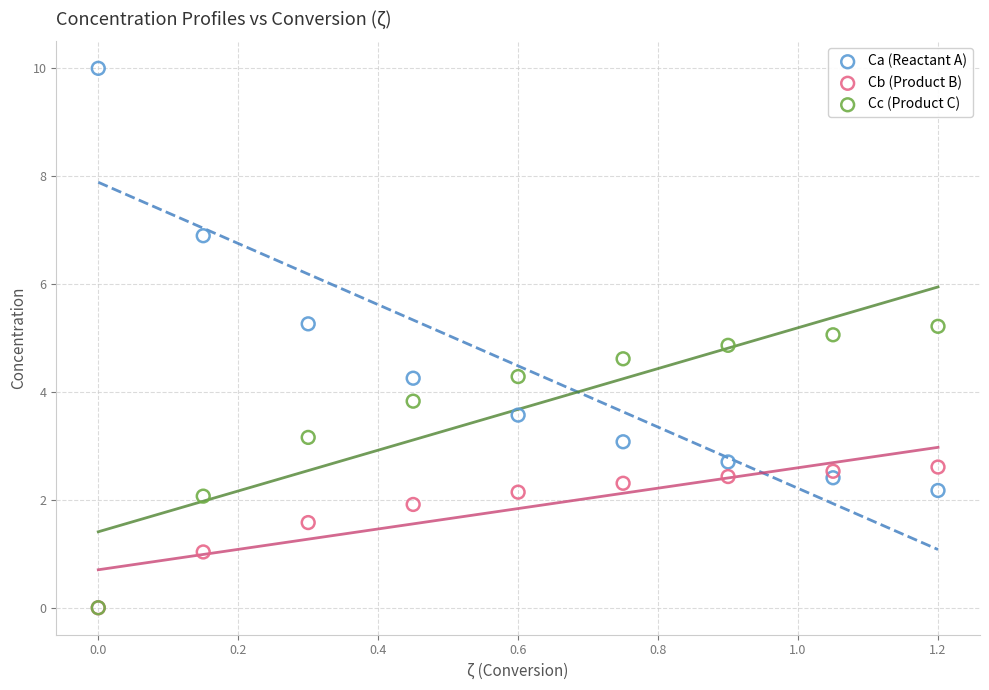

Which series reaches the maximum Y coordinate?

Ca (Reactant A)